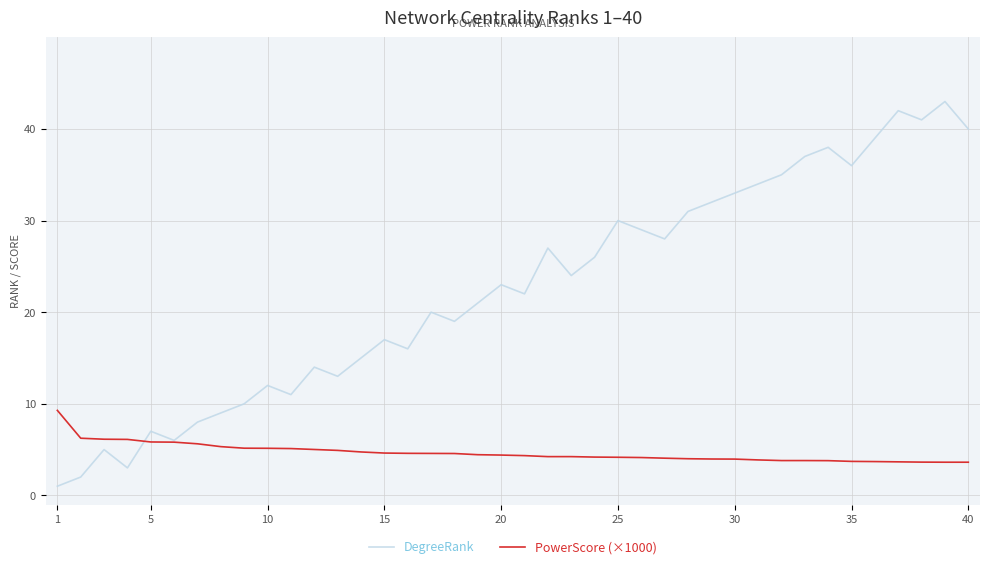

Which series has the largest total across all categories?

DegreeRank